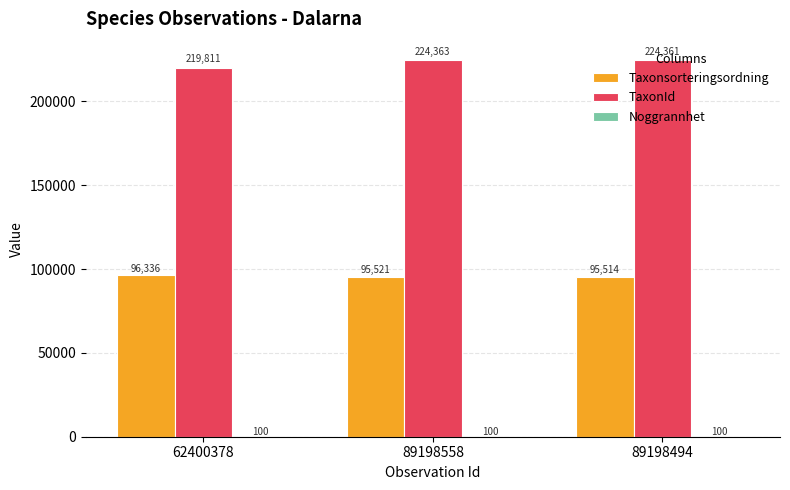

Where does the TaxonId series first go above 224361?

89198558